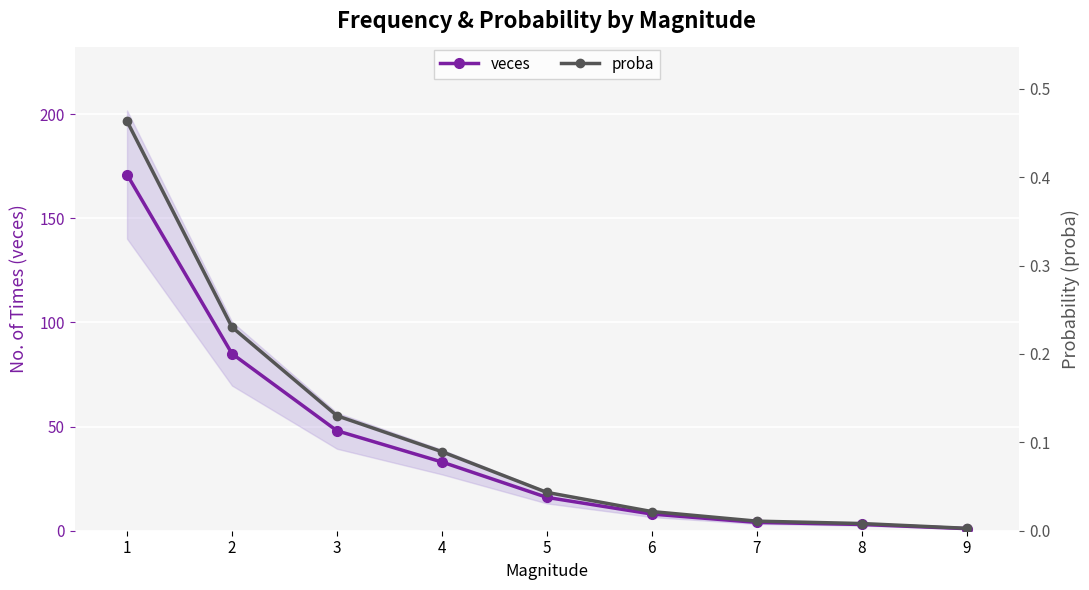

Which series changed the most between 7 and 9?

veces